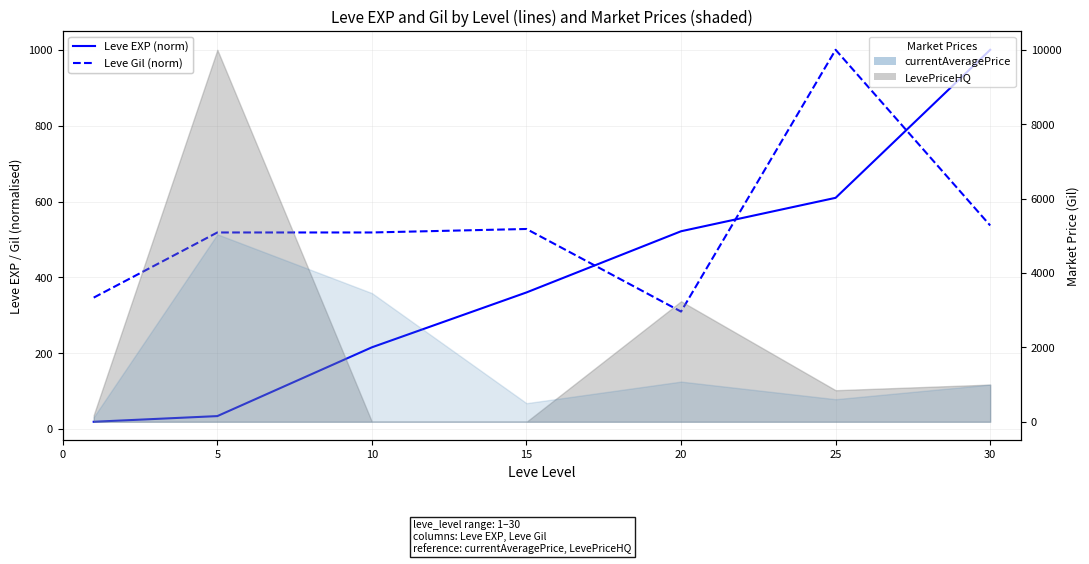

Where is Leve Gil (norm) nearest to the value 654?

30